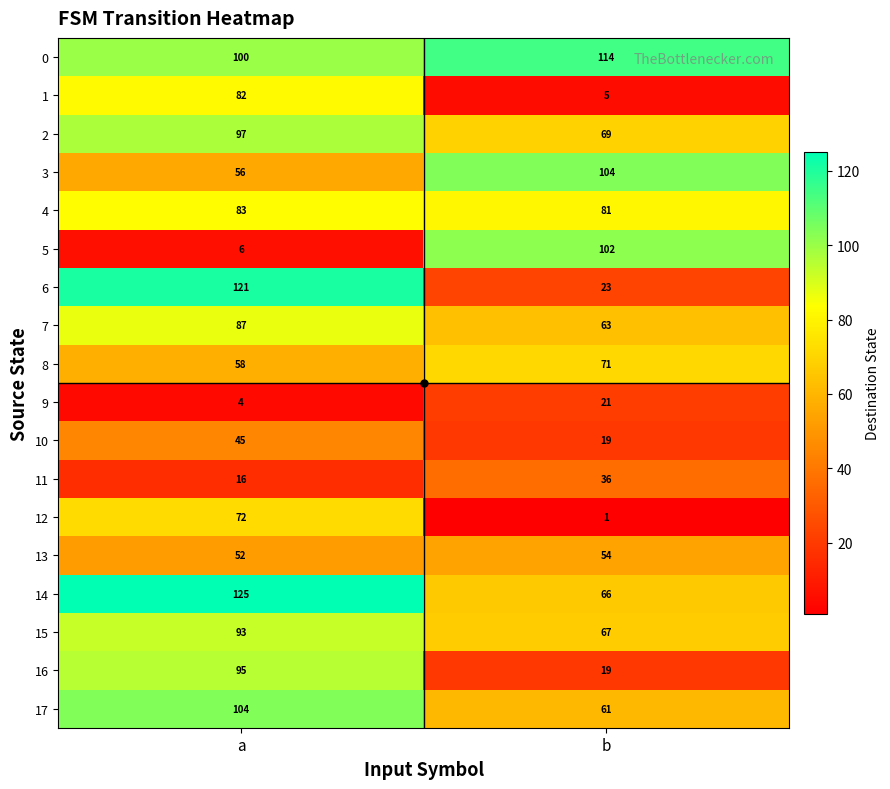

The 0 series shows 100 at a. True or false?

True